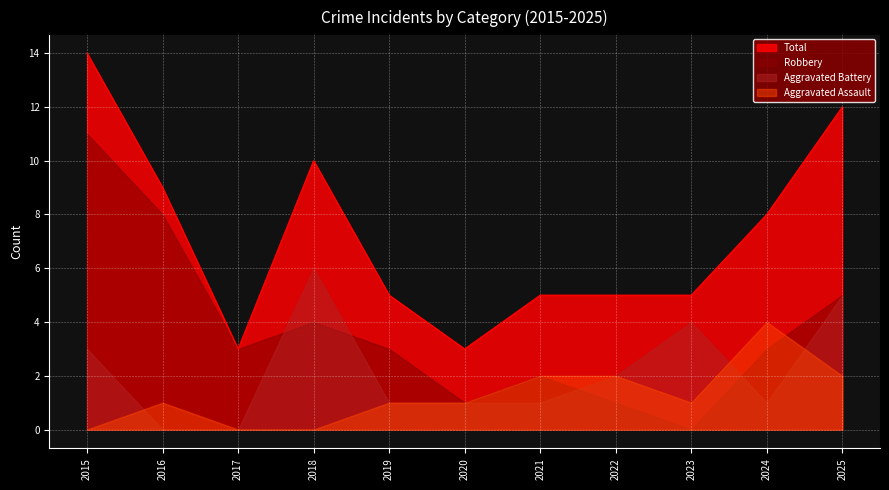

How many values in the Total series exceed 5?

5